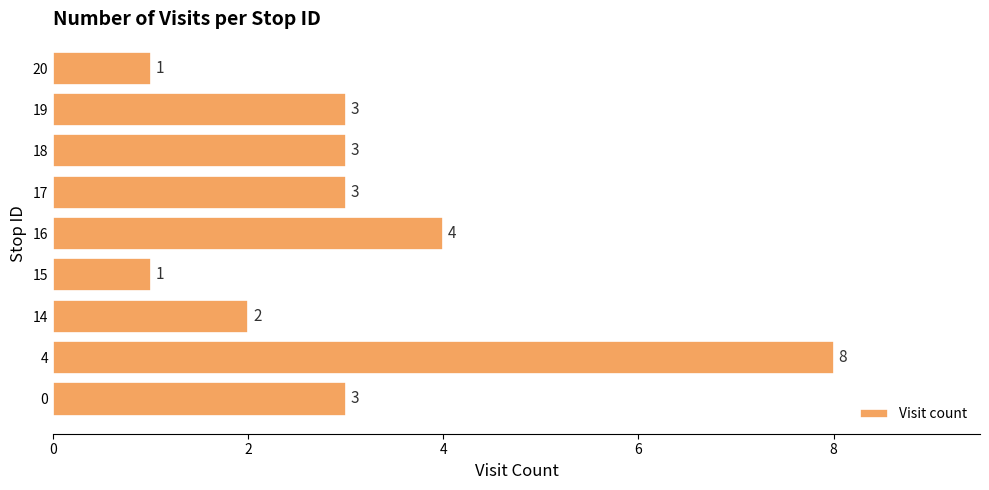

Reading bottom to top, list all the values displayed in this chart.

0=3	4=8	14=2	15=1	16=4	17=3	18=3	19=3	20=1